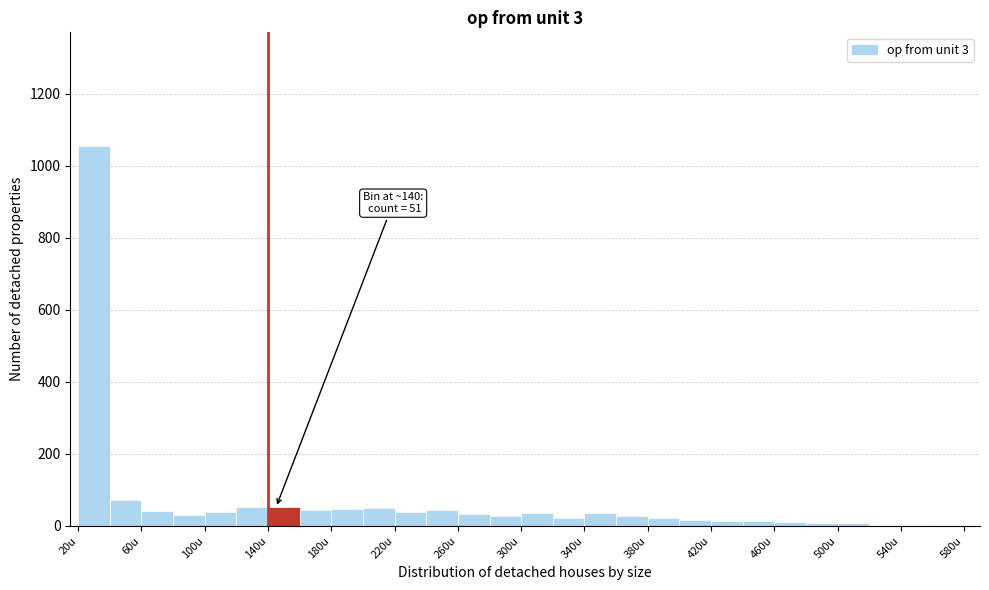

Which range on the x-axis has the tallest bar?

20 to 40